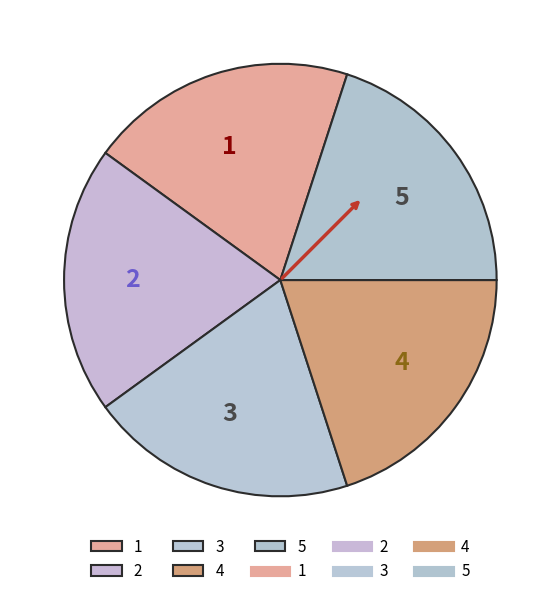

Approximately how many times larger is the value at 1 compared to 4?

1.0